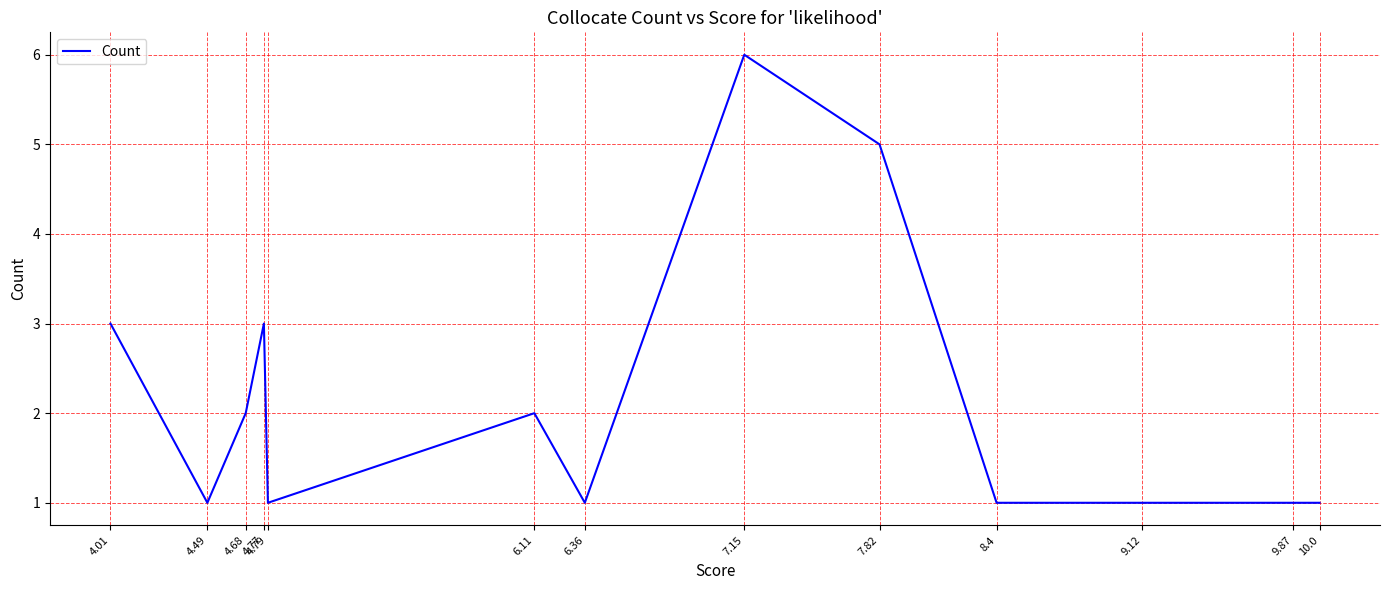

How many interior local valleys (lower than both neighbors) does the data have?

3